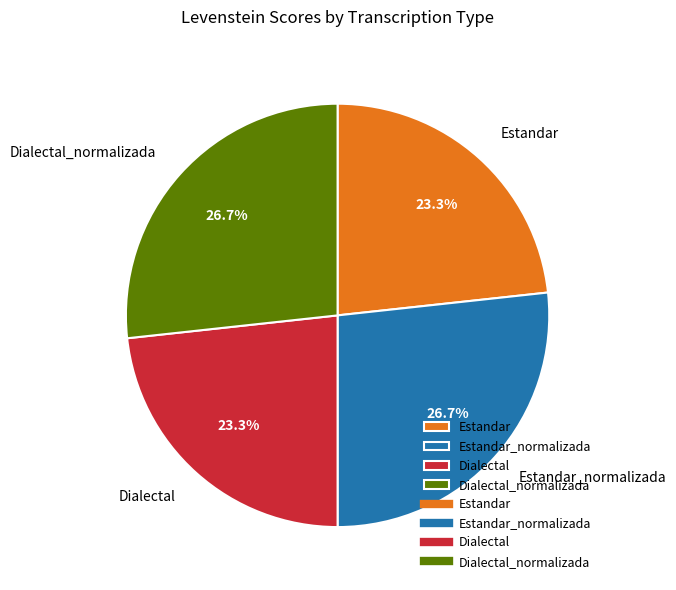

Is Estandar the majority of the pie?

No